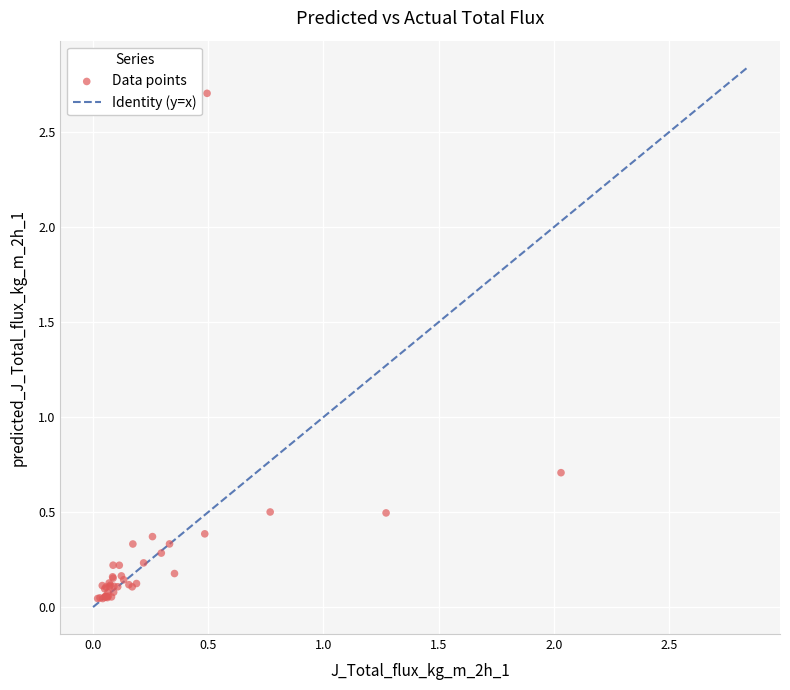

What Y value in the scatter plot is closest to 1?

0.7